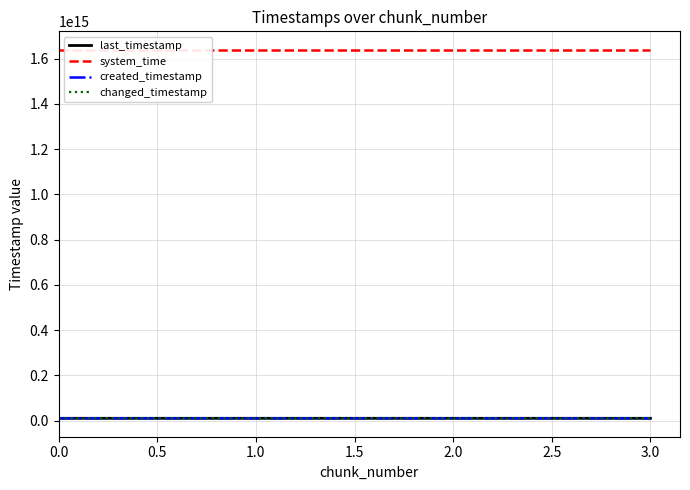

What is the sum of all last_timestamp values?

42252733986605